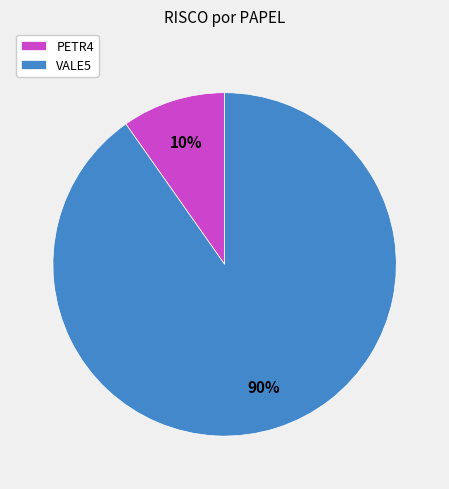

What percentage is the PETR4 slice, to the nearest percent?

10%